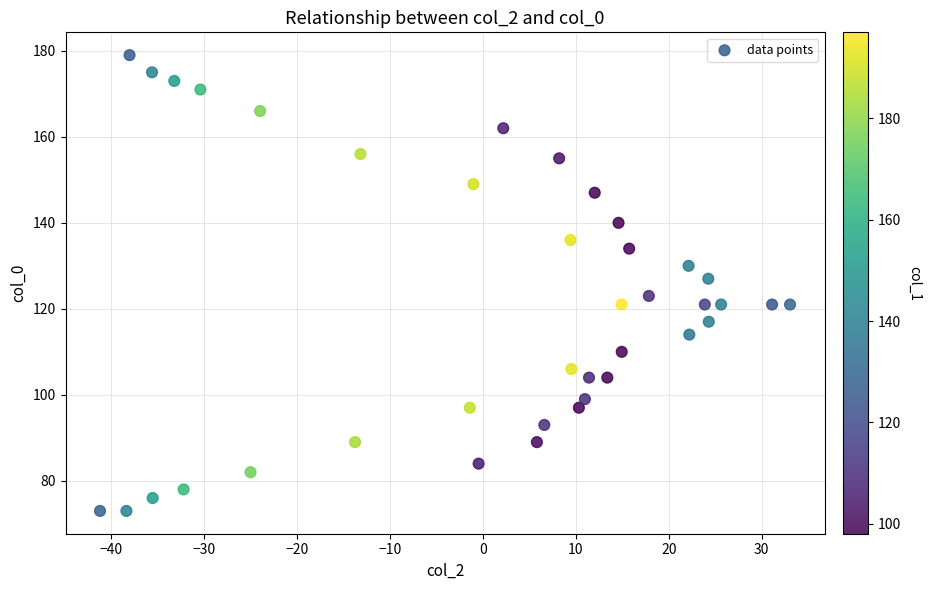

What is the range of Y values (max minus min)?

106